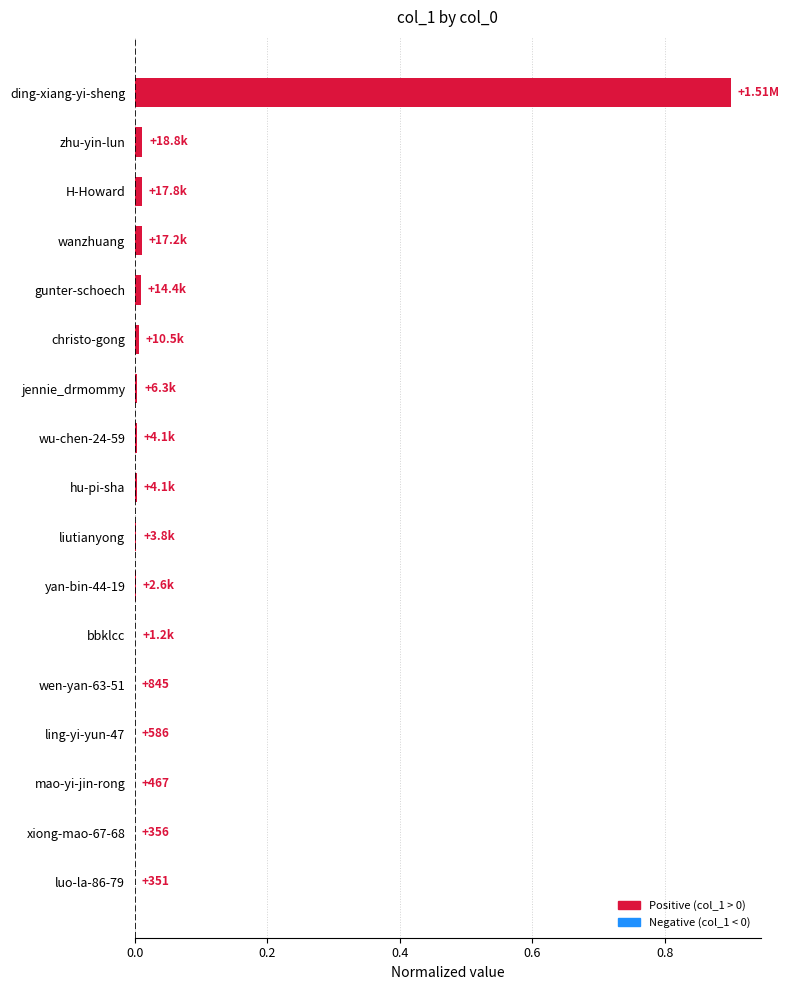

Which label corresponds to the largest value in the chart?

ding-xiang-yi-sheng